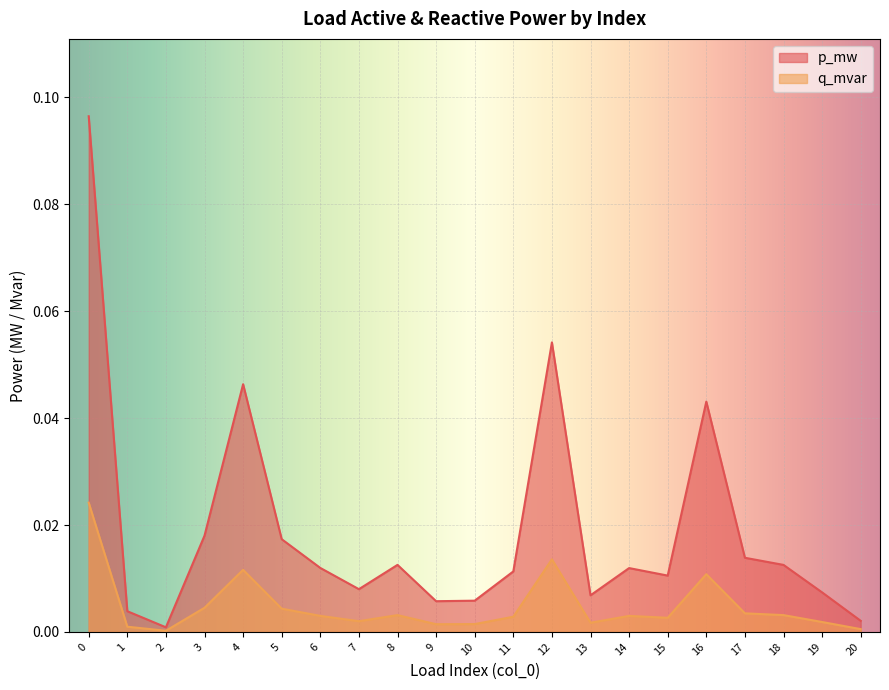

Which category has the lowest value across all series?

2